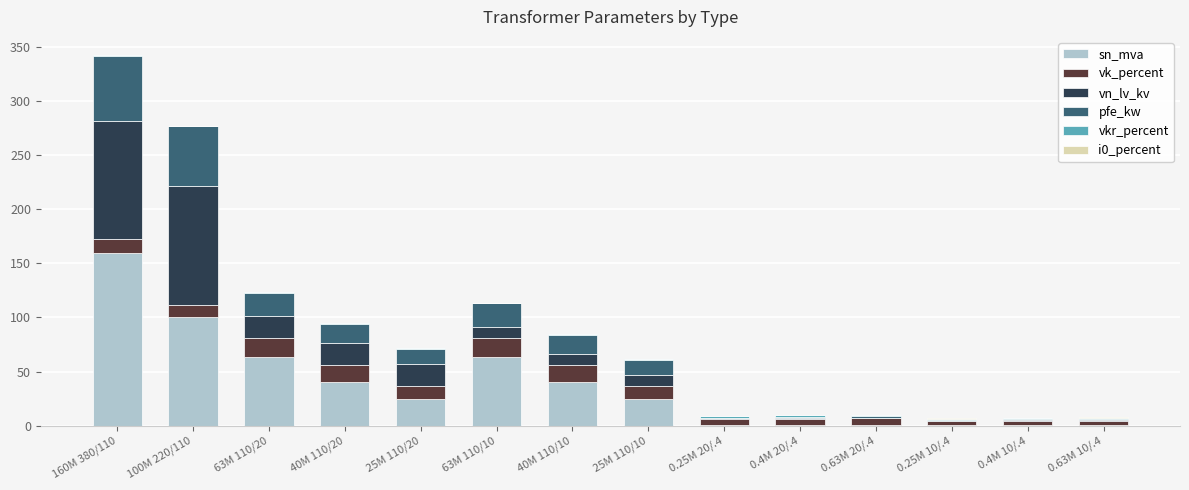

Is it true that sn_mva equals 25.0 at 25M 110/20?

True